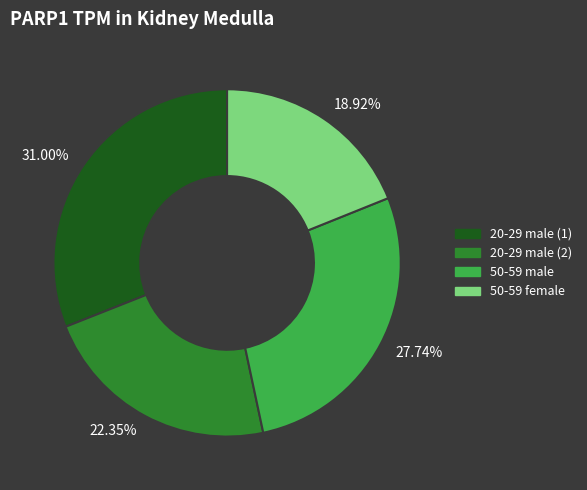

What percentage is the 20-29 male (1) slice, to the nearest percent?

31%